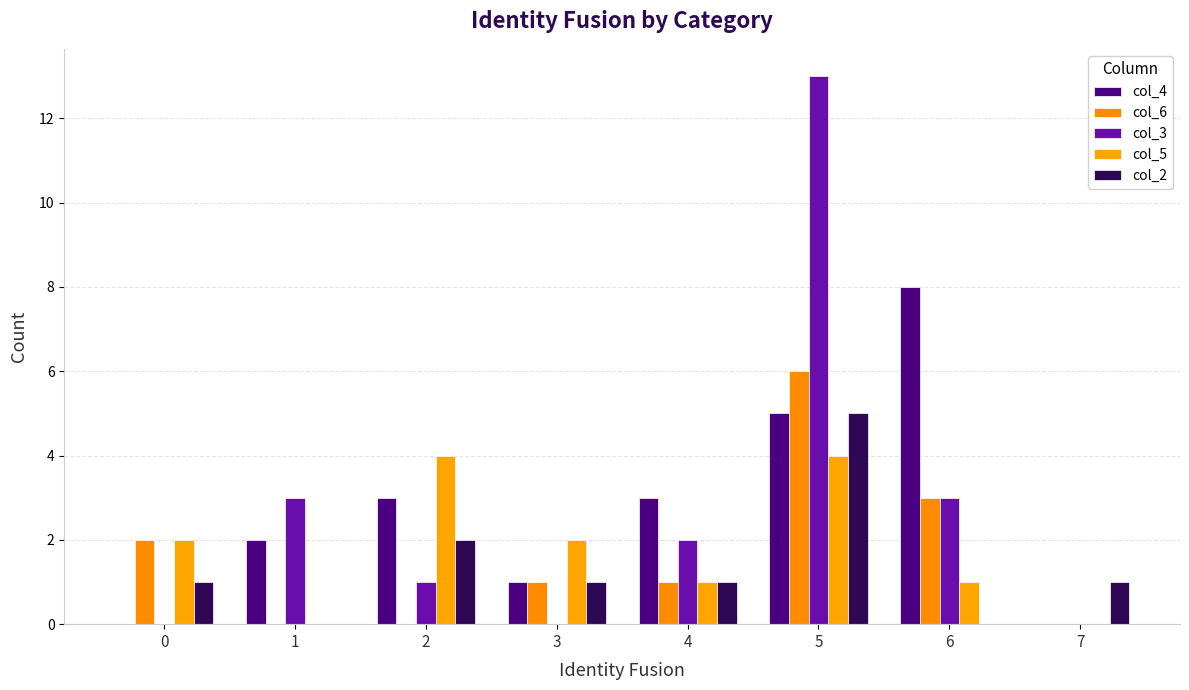

What is the total value across all series at 5?

33